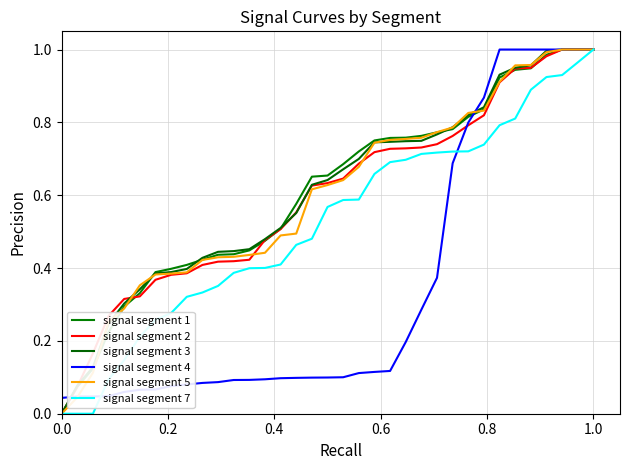

How many categories are shown in the chart?

35